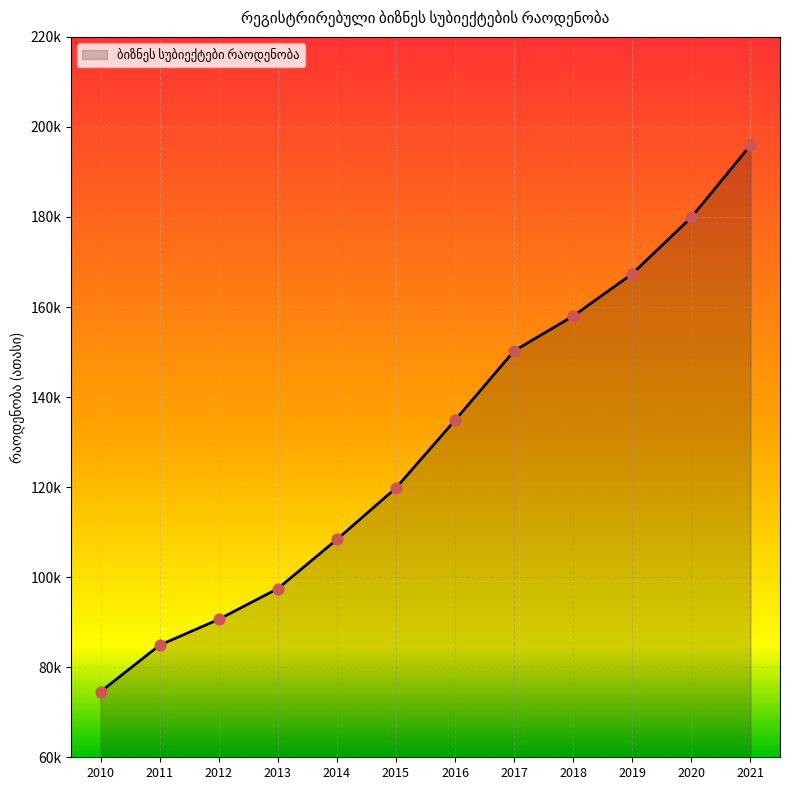

Approximately how many times larger is the value at 2021 compared to 2017?

1.3